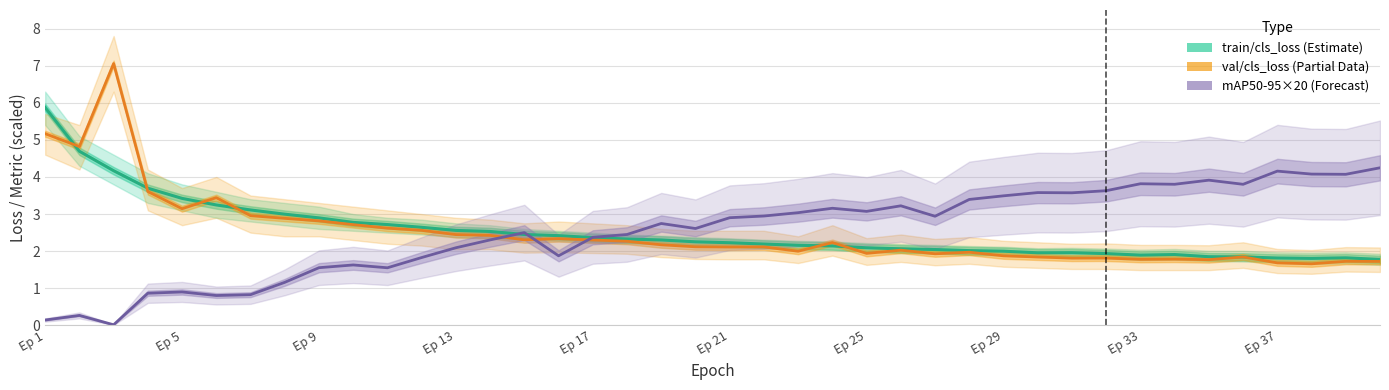

What is the difference between the second highest and minimum values in the val/cls_loss series?

3.5